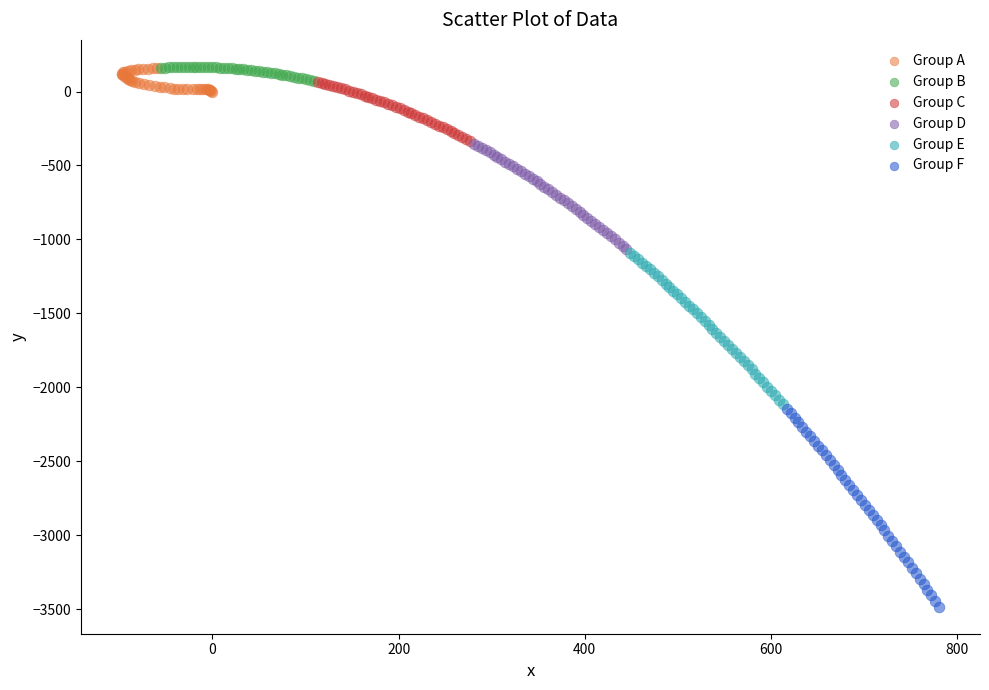

Which series contains the lowest Y value?

Group F